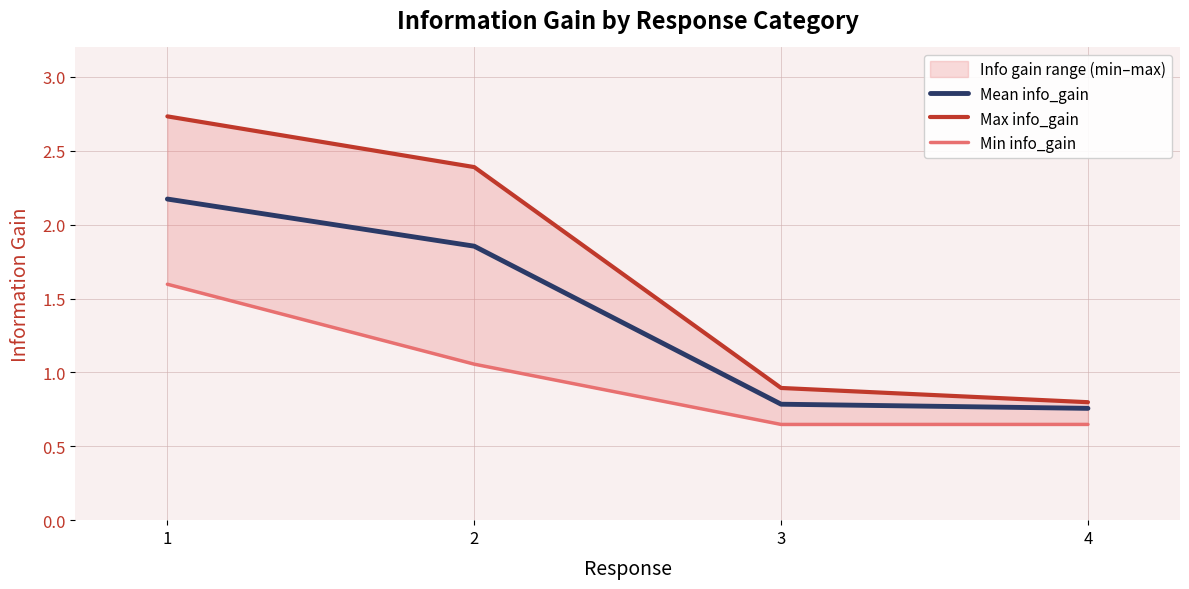

What is the difference between the Max info_gain values at 1 and 2?

0.3